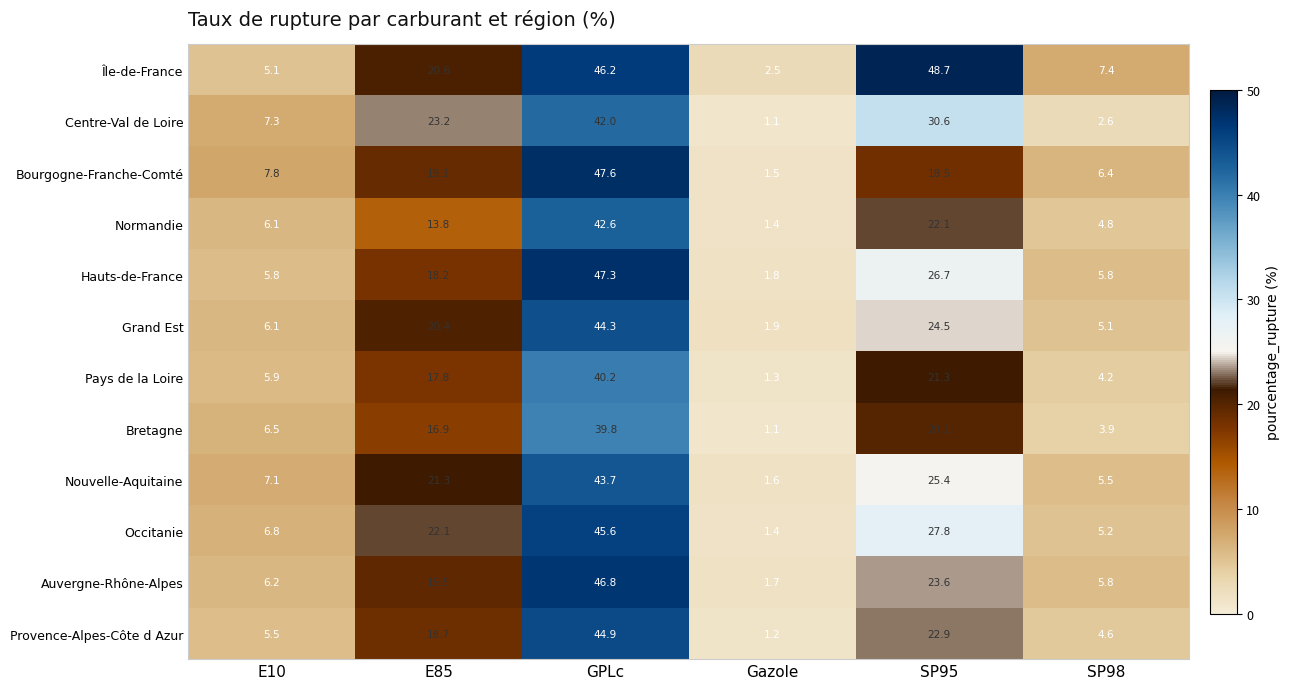

Is it true that Bourgogne-Franche-Comté equals 7.8 at E10?

True